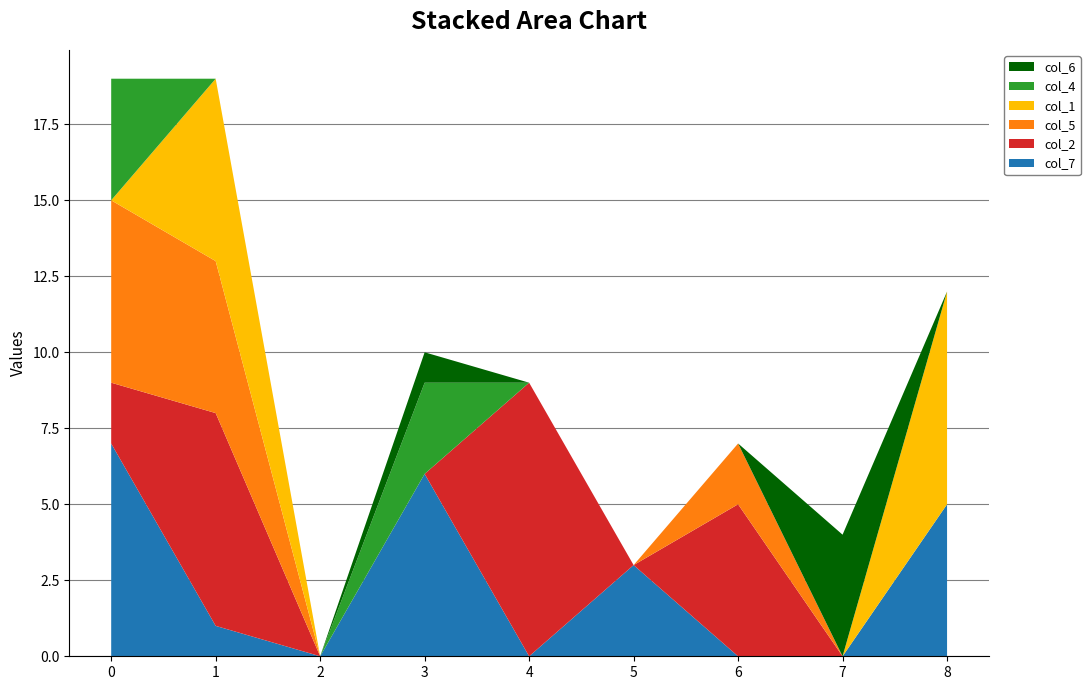

Reading left to right, extract all data points from this chart.

col_7: 7	1	0	6	0	3	0	0	5
col_2: 2	7	0	0	9	0	5	0	0
col_5: 6	5	0	0	0	0	2	0	0
col_1: 0	6	0	0	0	0	0	0	7
col_4: 4	0	0	3	0	0	0	0	0
col_6: 0	0	0	1	0	0	0	4	0